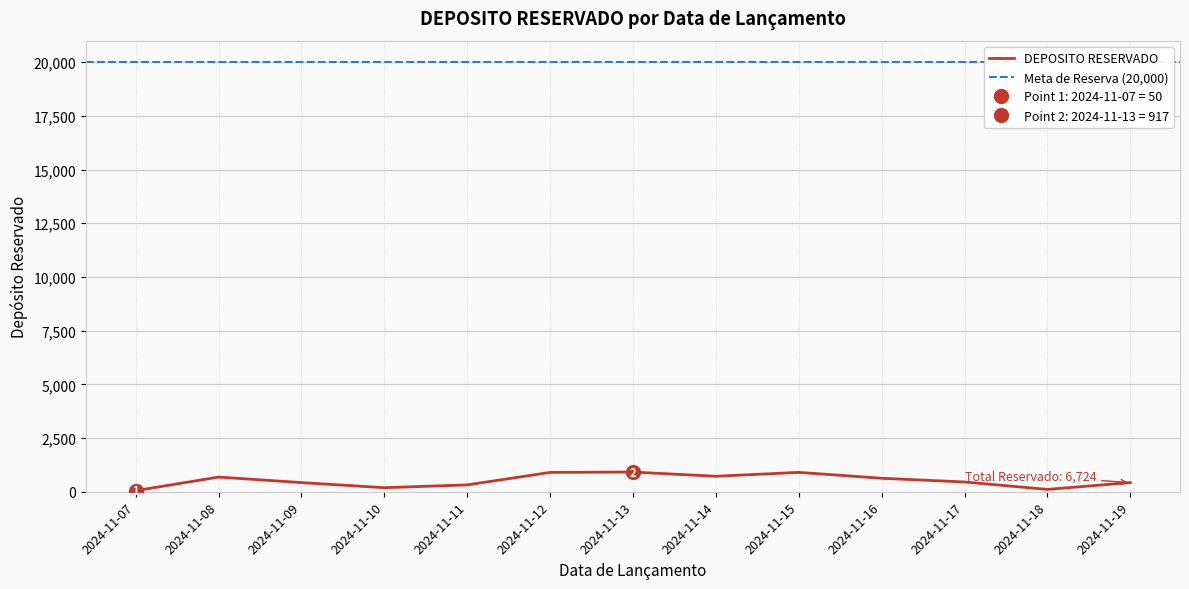

Rank the categories by value from highest to lowest.

2024-11-13, 2024-11-15, 2024-11-12, 2024-11-14, 2024-11-08, 2024-11-16, 2024-11-17, 2024-11-09, 2024-11-19, 2024-11-11, 2024-11-10, 2024-11-18, 2024-11-07